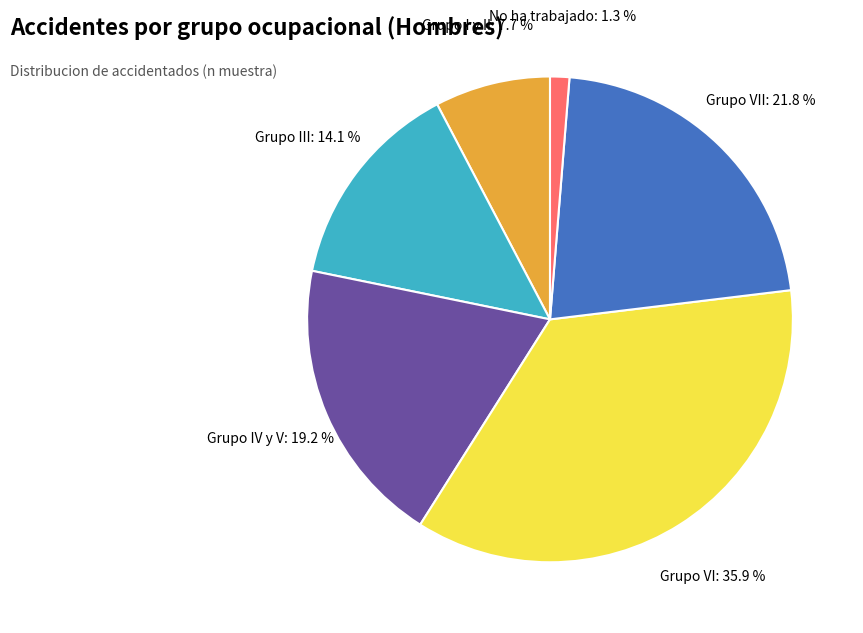

How many slices are in this pie chart?

6